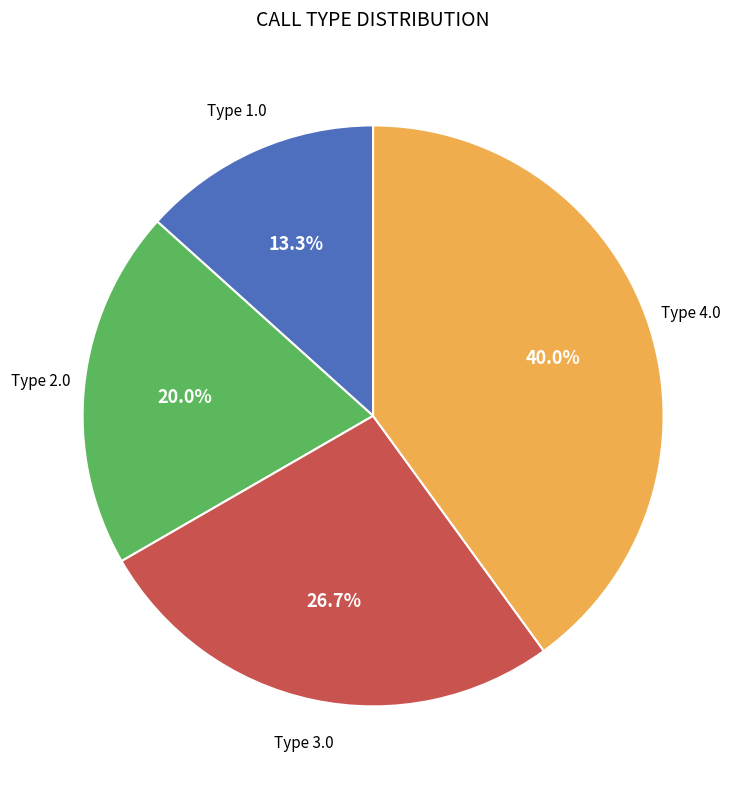

Does any single category account for the majority?

No